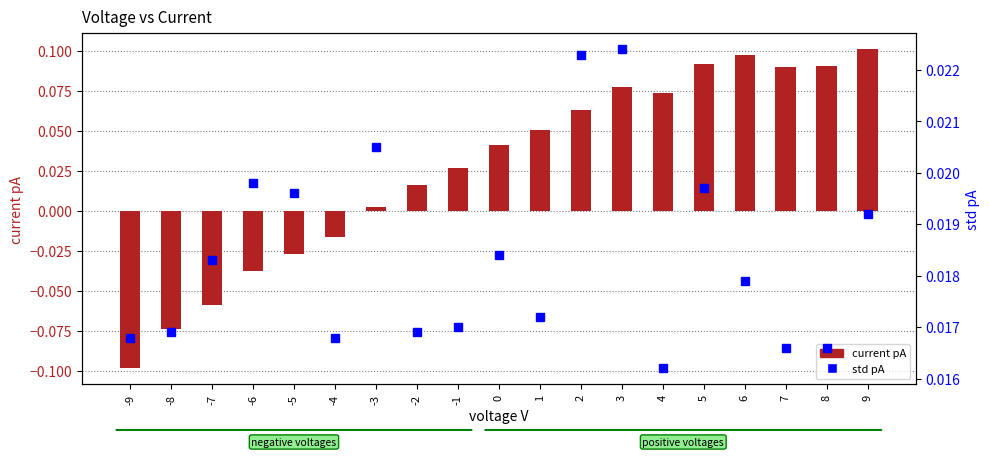

At which category is the sum across all series the highest?

9